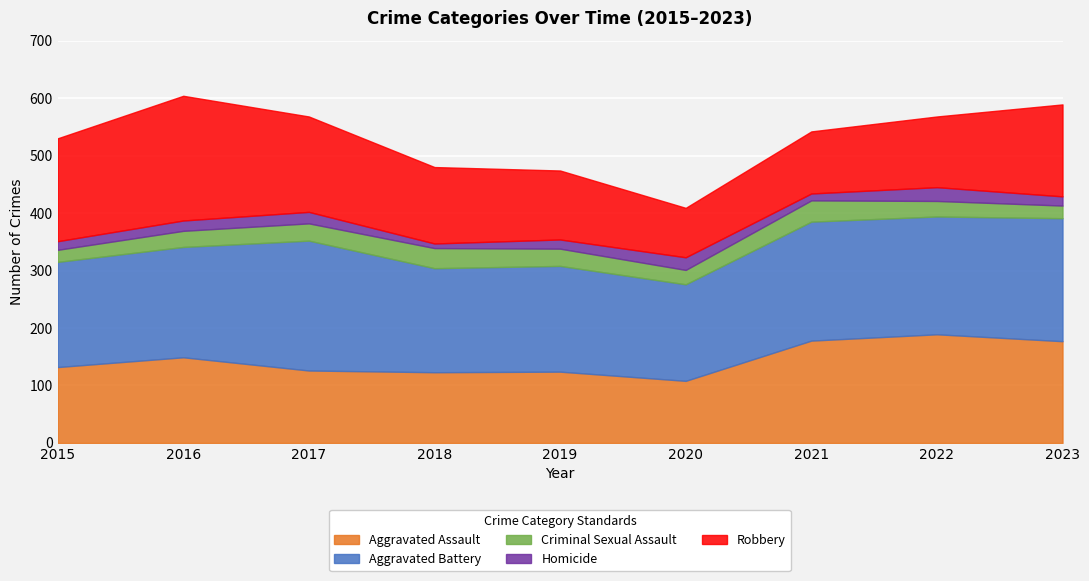

True or false: Aggravated Battery has a value of 72 at 2015.

False